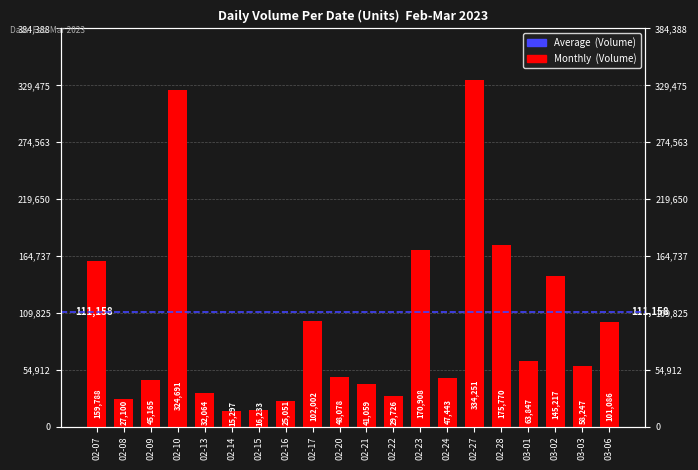

At which label is the value closest to 174774?

02-28